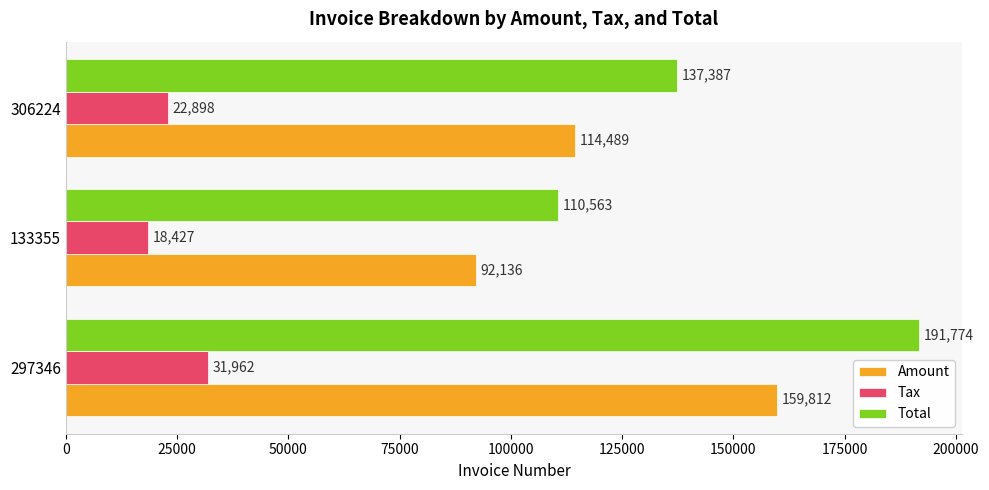

What is the difference between the Amount values at 297346 and 133355?

67676.0